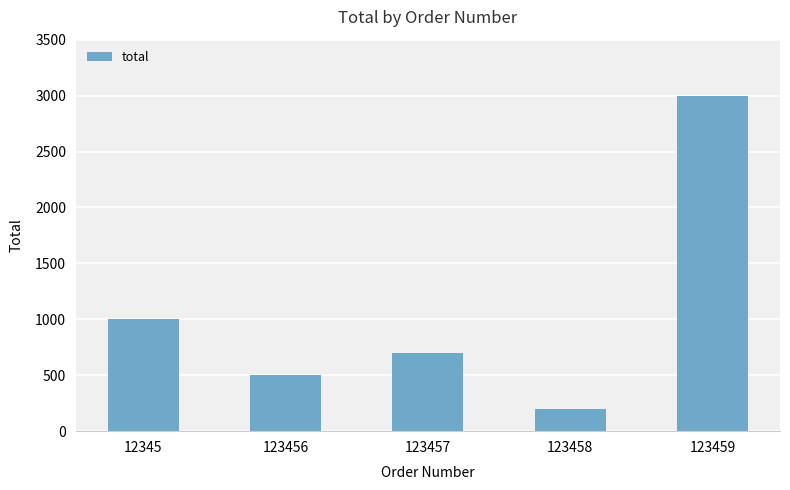

Are the bars horizontal?

No